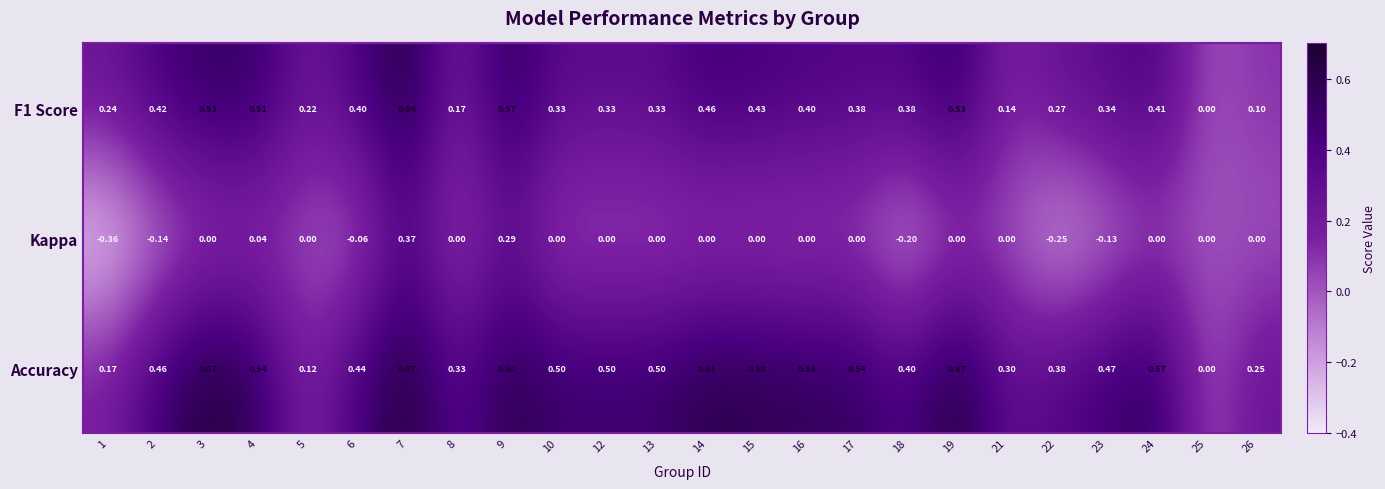

Which series has the largest range (max minus min)?

Kappa